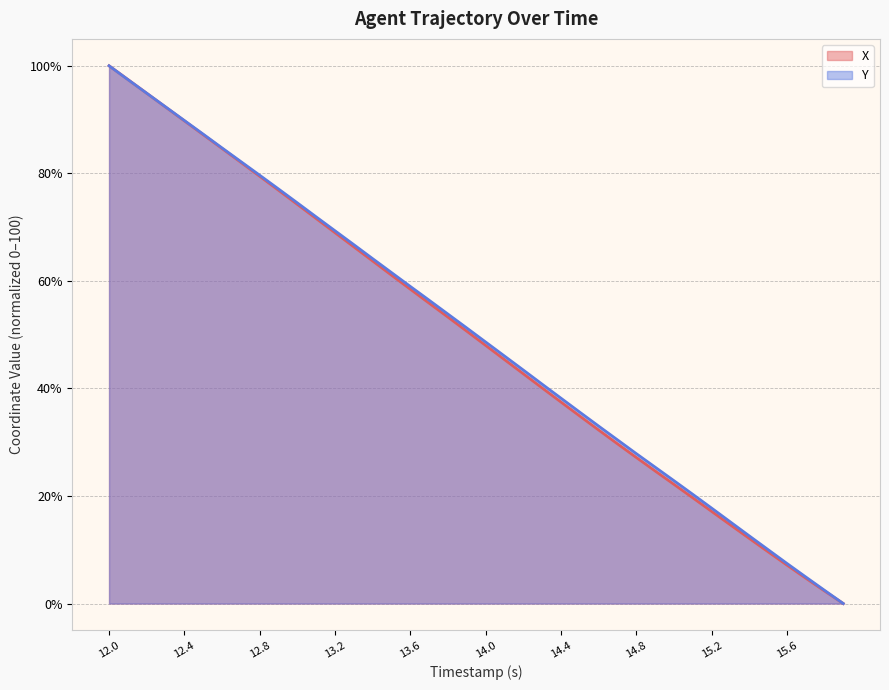

Which series has the largest total across all categories?

Y